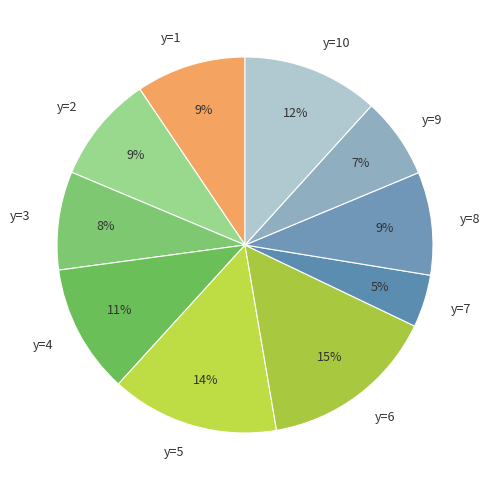

To the nearest percent, what is the average slice percentage?

10%